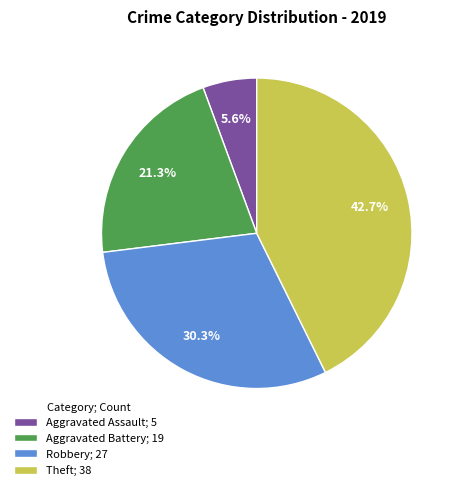

To the nearest percent, what portion does Robbery represent?

30%